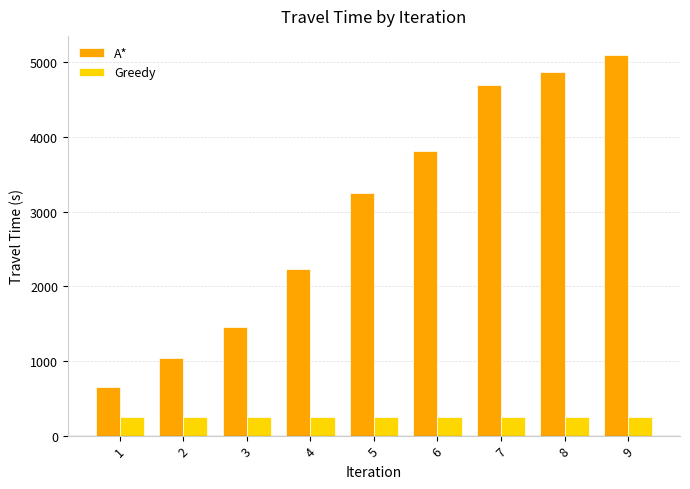

Count the number of data series in this chart.

2